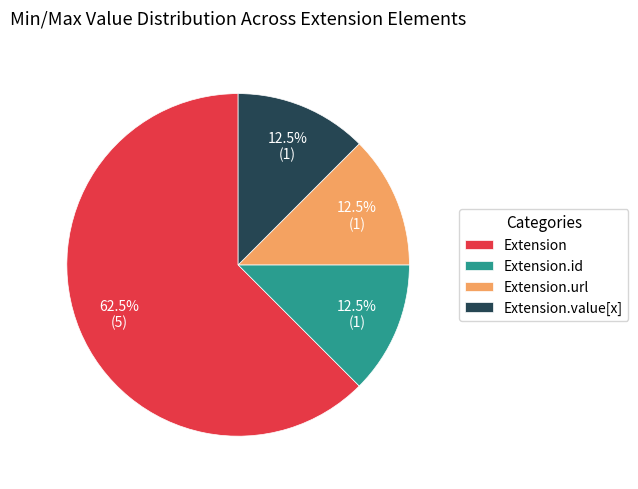

To the nearest percent, what is the average slice percentage?

25%